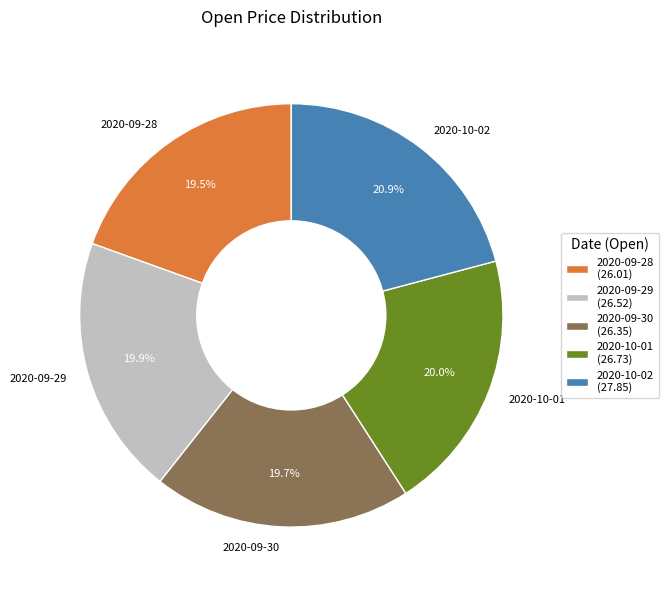

To the nearest percent, what is the difference between the largest and smallest slice percentages?

1%